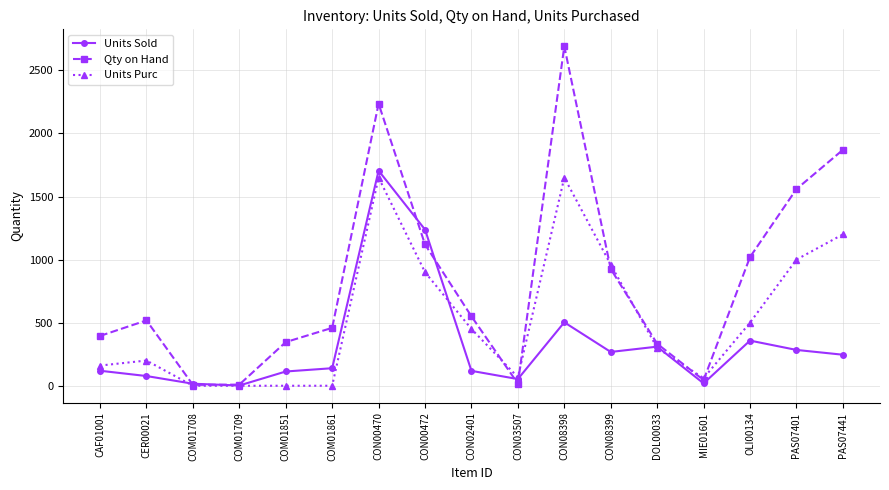

The Units Purc series shows 500 at OLI00134. True or false?

True